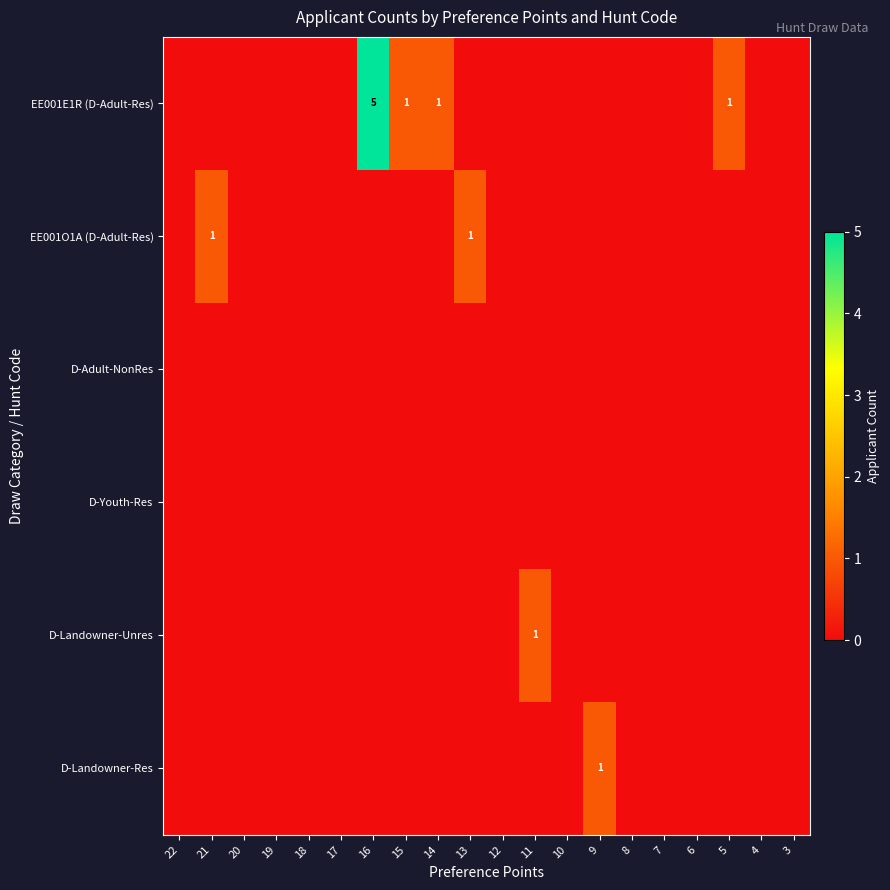

Where is D-Landowner-Unres nearest to the value 0?

22